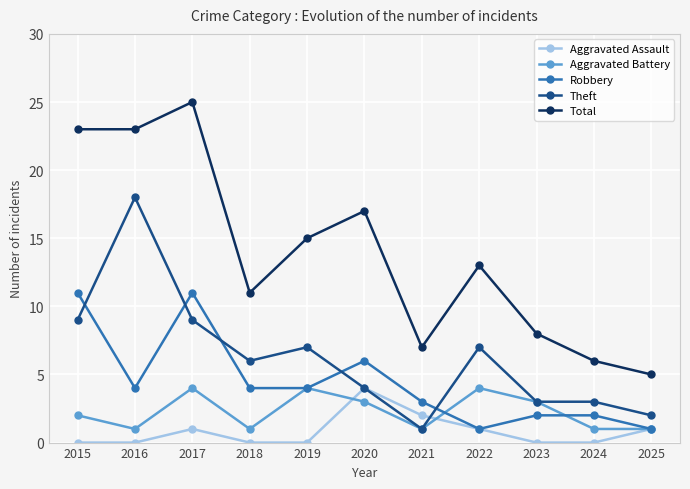

At how many categories does at least one series exceed 10?

7